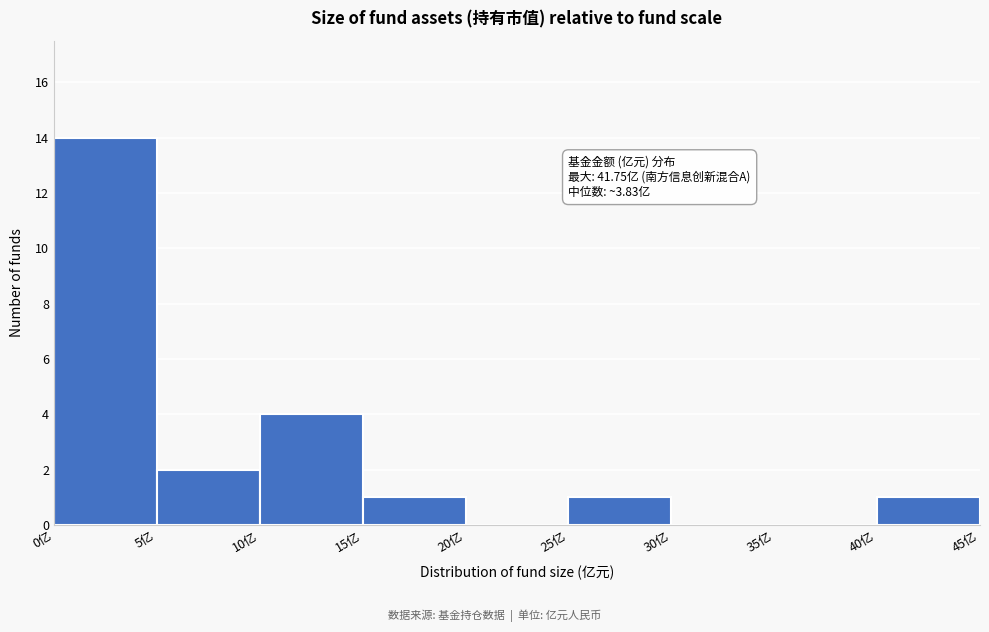

Which range on the x-axis has the tallest bar?

0 to 5